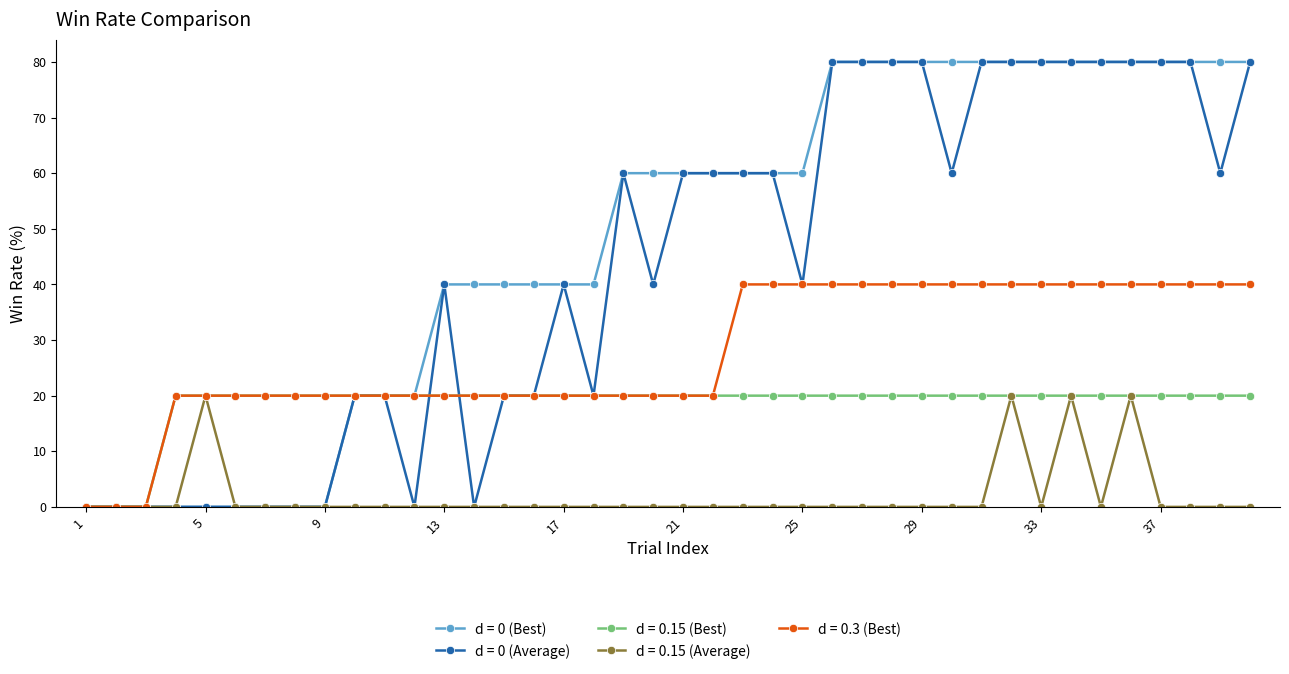

What is the difference between the second highest and minimum values in the d = 0.3 (Best) series?

40